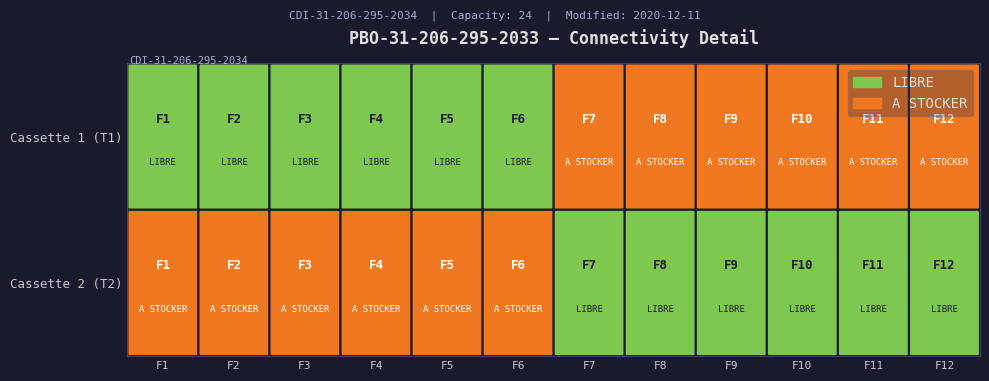

Which has a higher value, F8 or F7?

F8